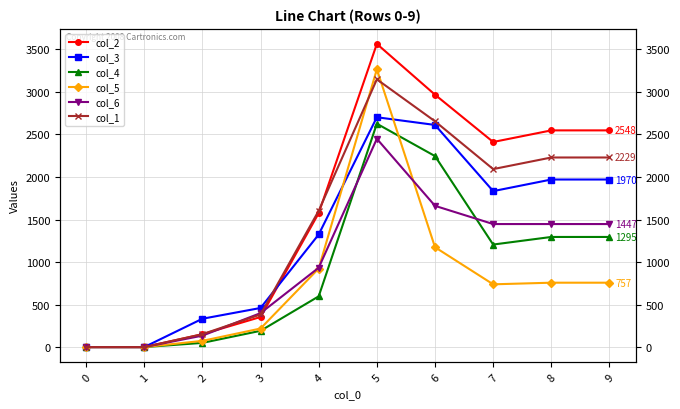

How many interior local valleys does the col_5 series have?

1